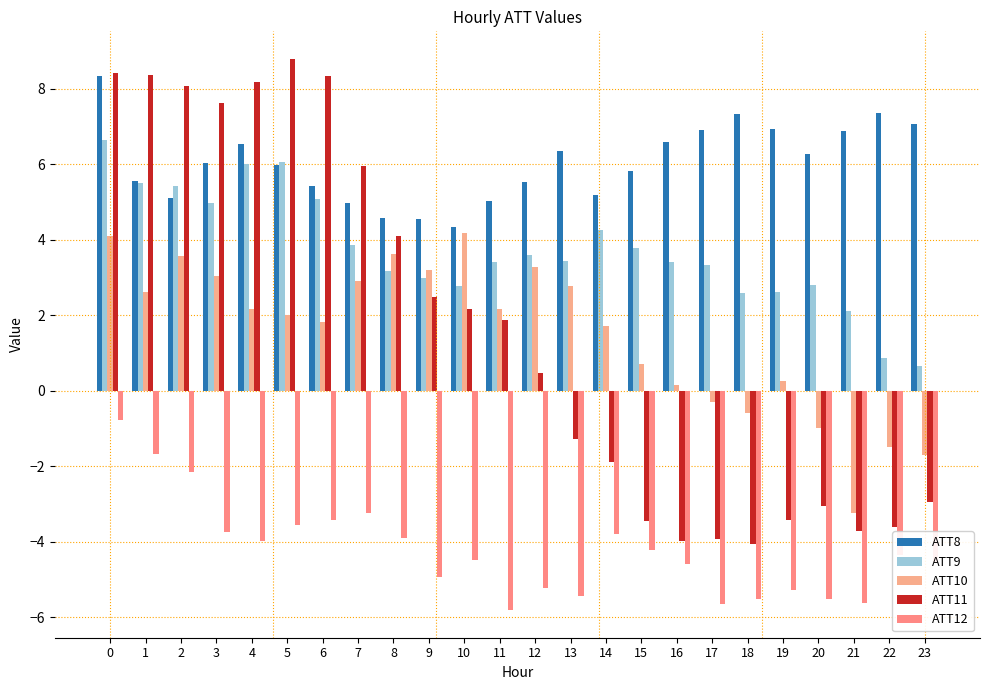

At 14, list the series in order from largest to smallest.

ATT8, ATT9, ATT10, ATT11, ATT12